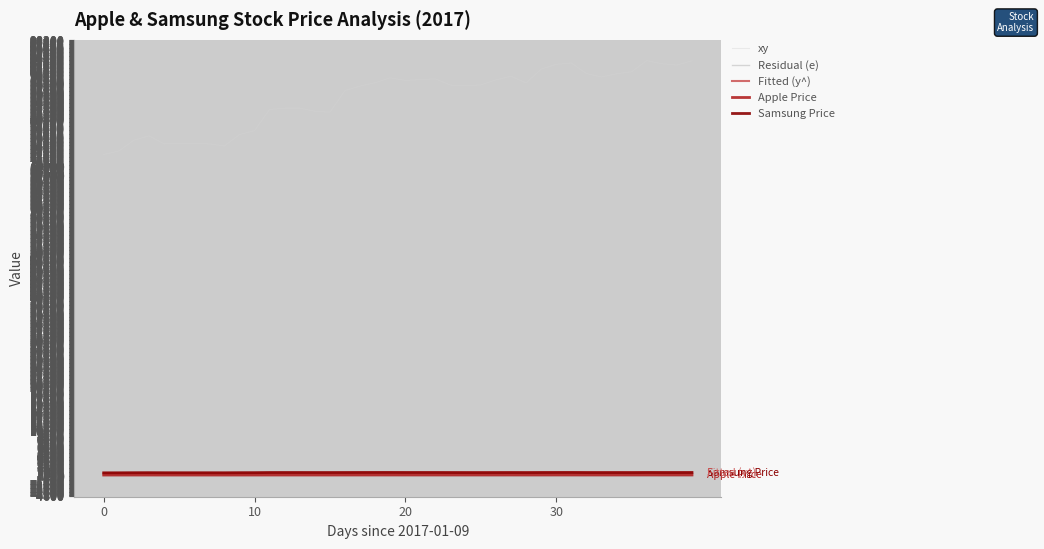

True or false: xy and Fitted (y^) intersect in this chart.

False